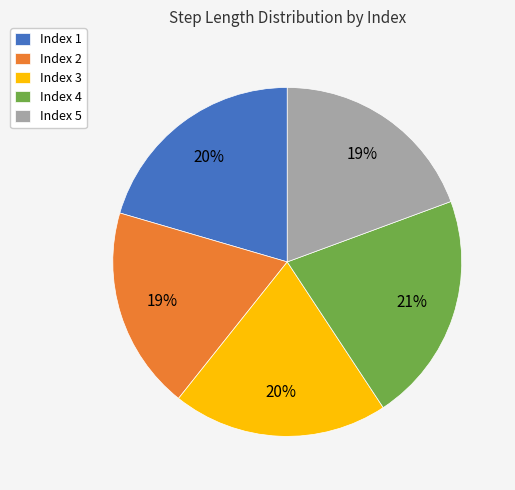

Count the number of slices in the pie.

5